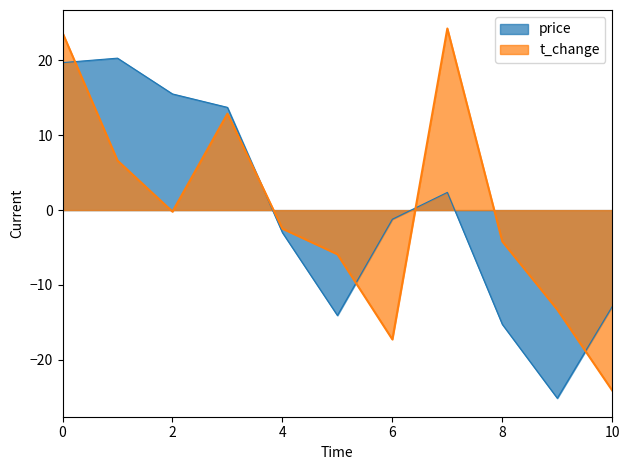

In t_change, how many points are lower than both neighbors (excluding endpoints)?

2